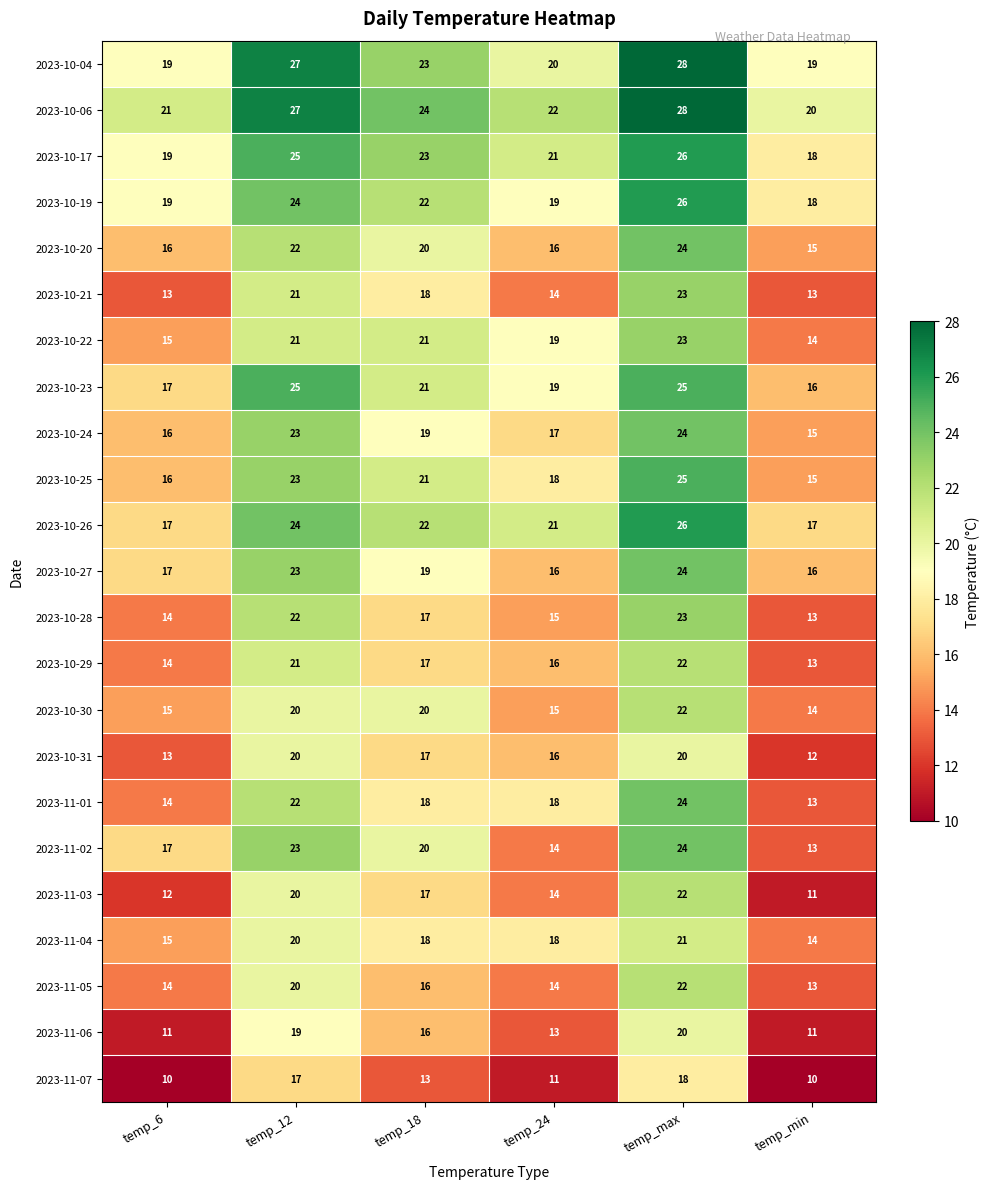

Is the value of 2023-10-22 at temp_12 greater than the value of 2023-11-05 at temp_min?

Yes